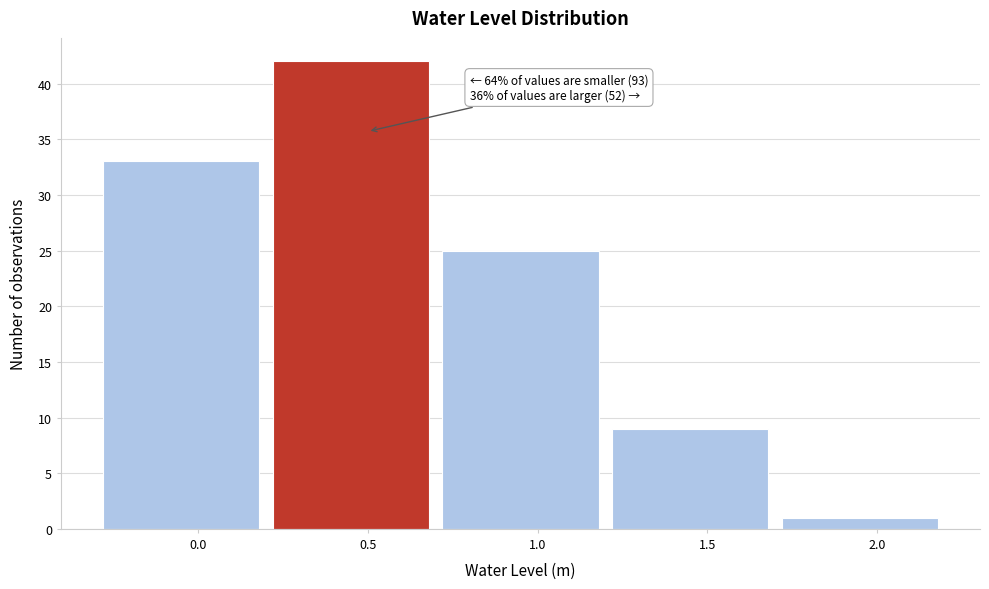

Which range on the x-axis has the tallest bar?

0.2 to 0.7